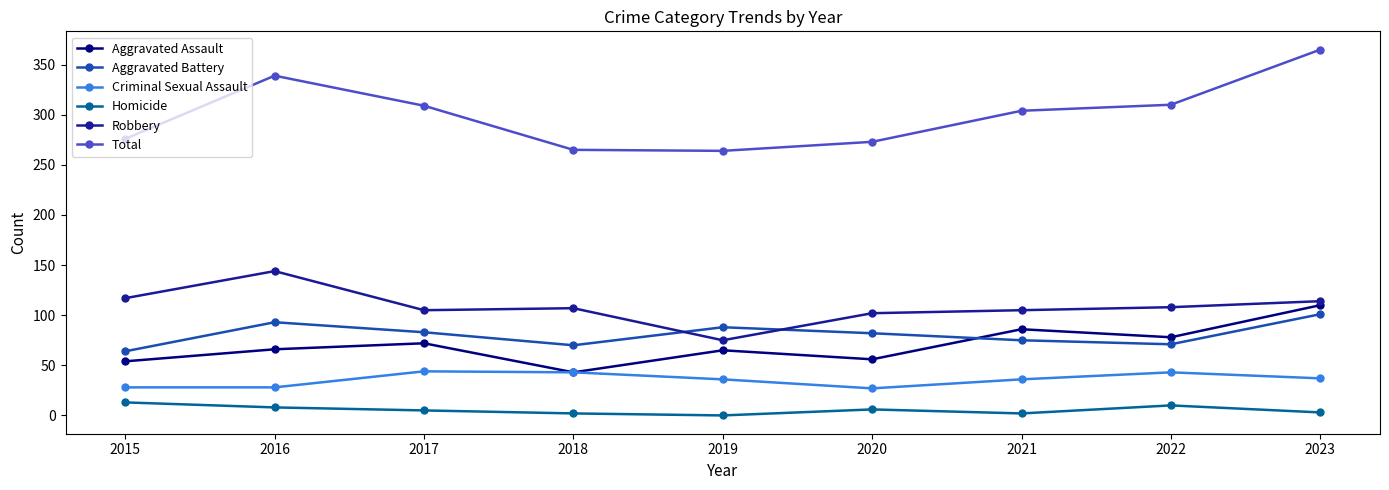

Which series has the largest range (max minus min)?

Total